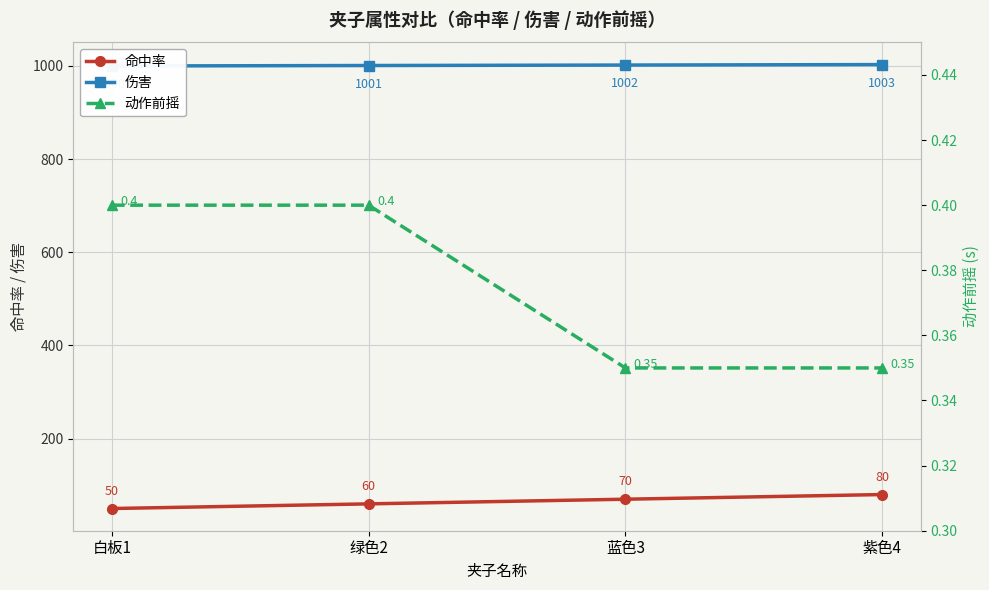

At which category is the sum across all series the highest?

紫色4